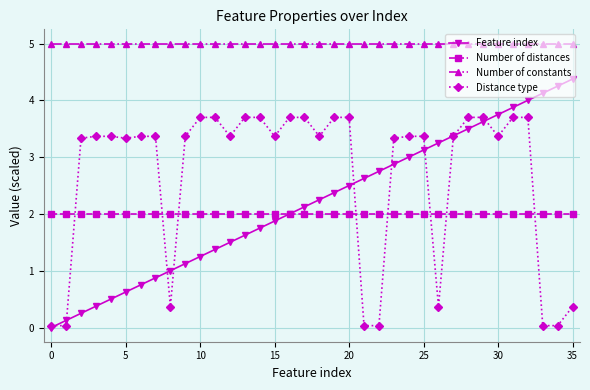

What is the difference between the maximum and minimum values in the Feature index series?

4.4